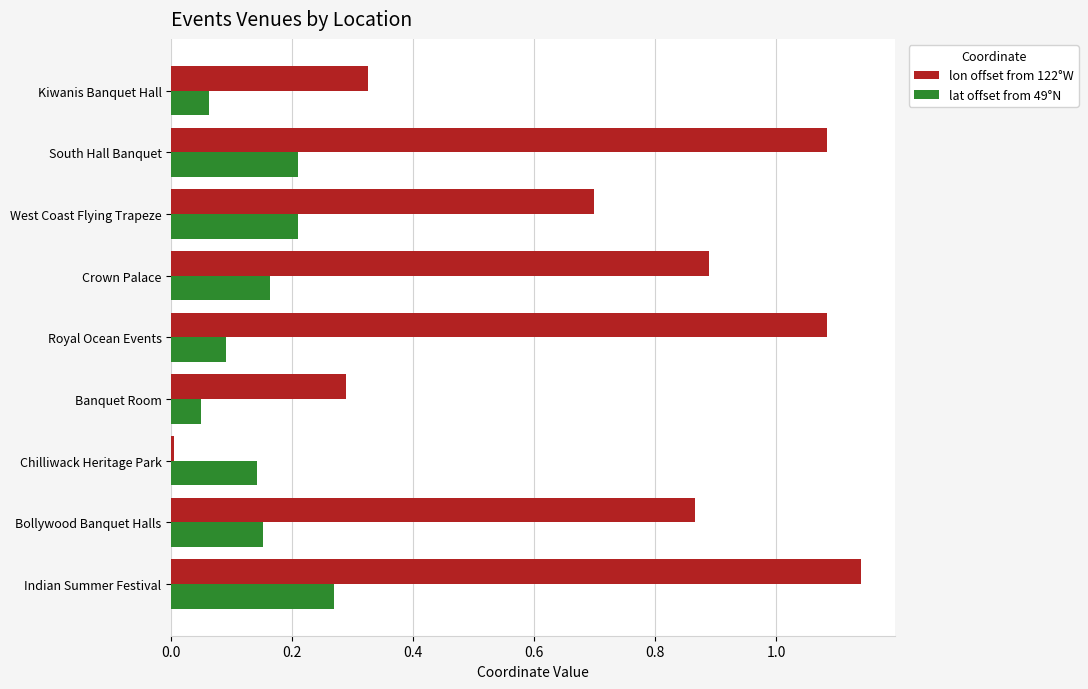

How many distinct data groups are displayed?

2